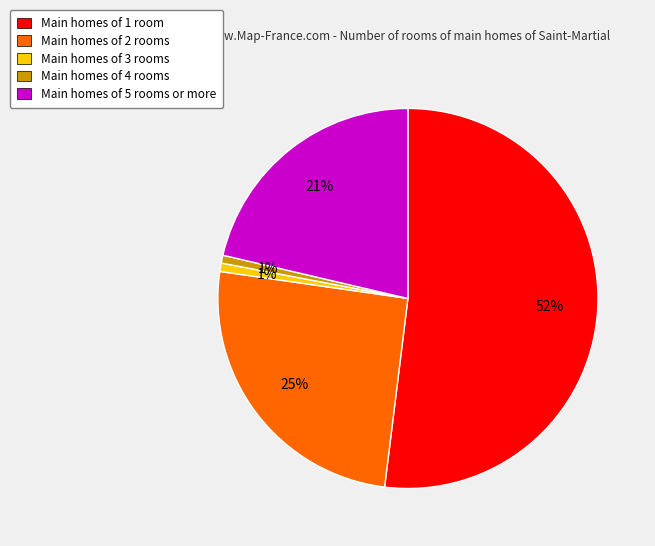

True or false: Main homes of 2 rooms accounts for 25% of the total.

True